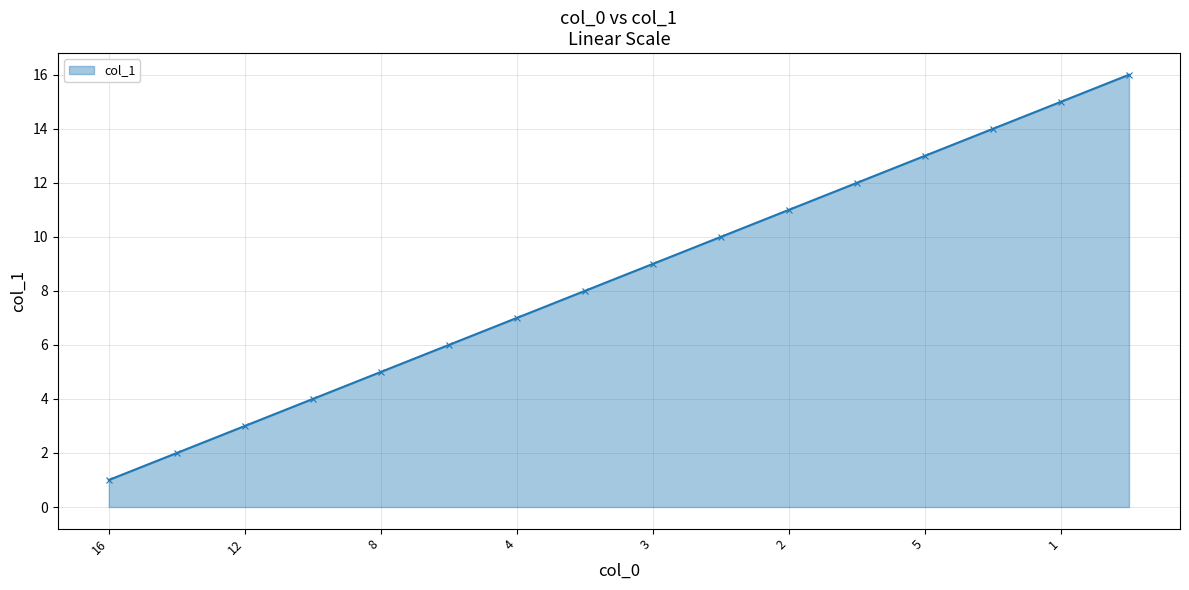

True or false: the data has more than 0 interior local peaks.

False